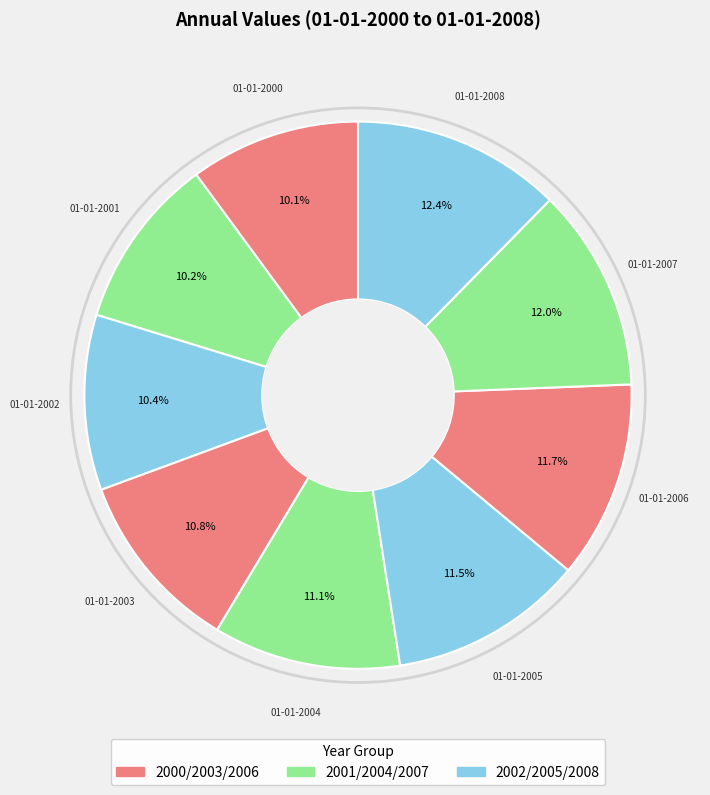

How many slices are in this pie chart?

9